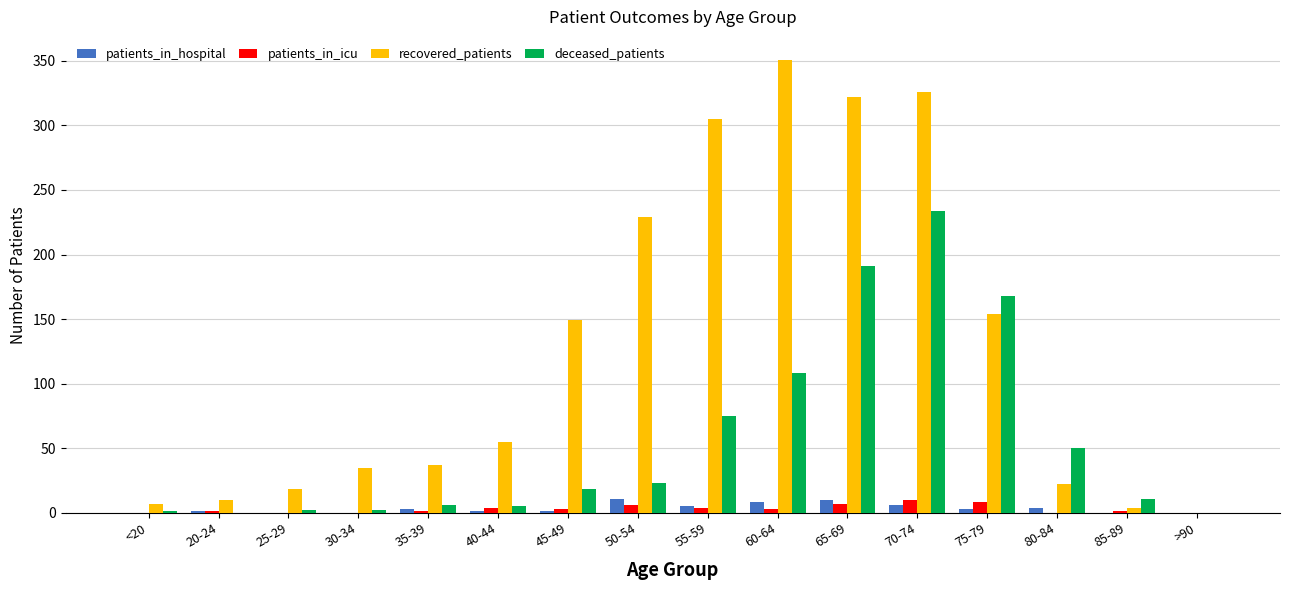

Which series has the largest total across all categories?

recovered_patients